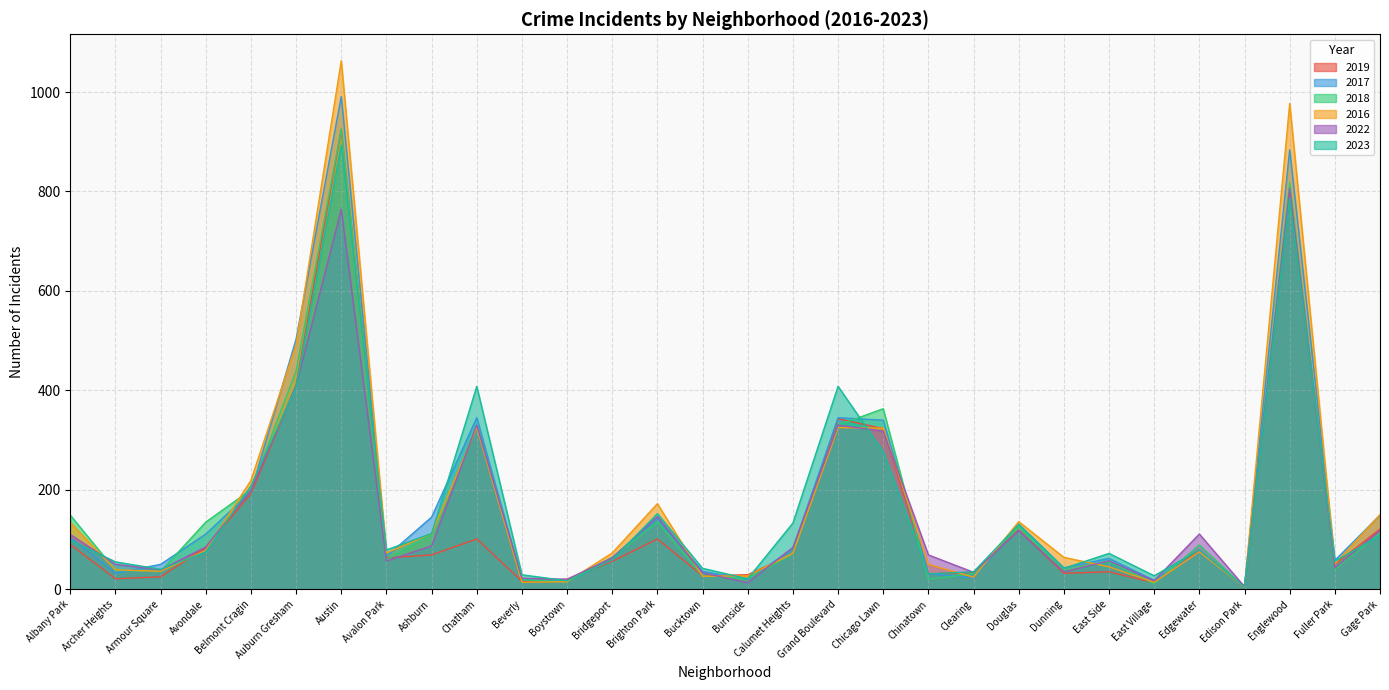

What are all the series names shown in the legend?

2019, 2017, 2018, 2016, 2022, 2023